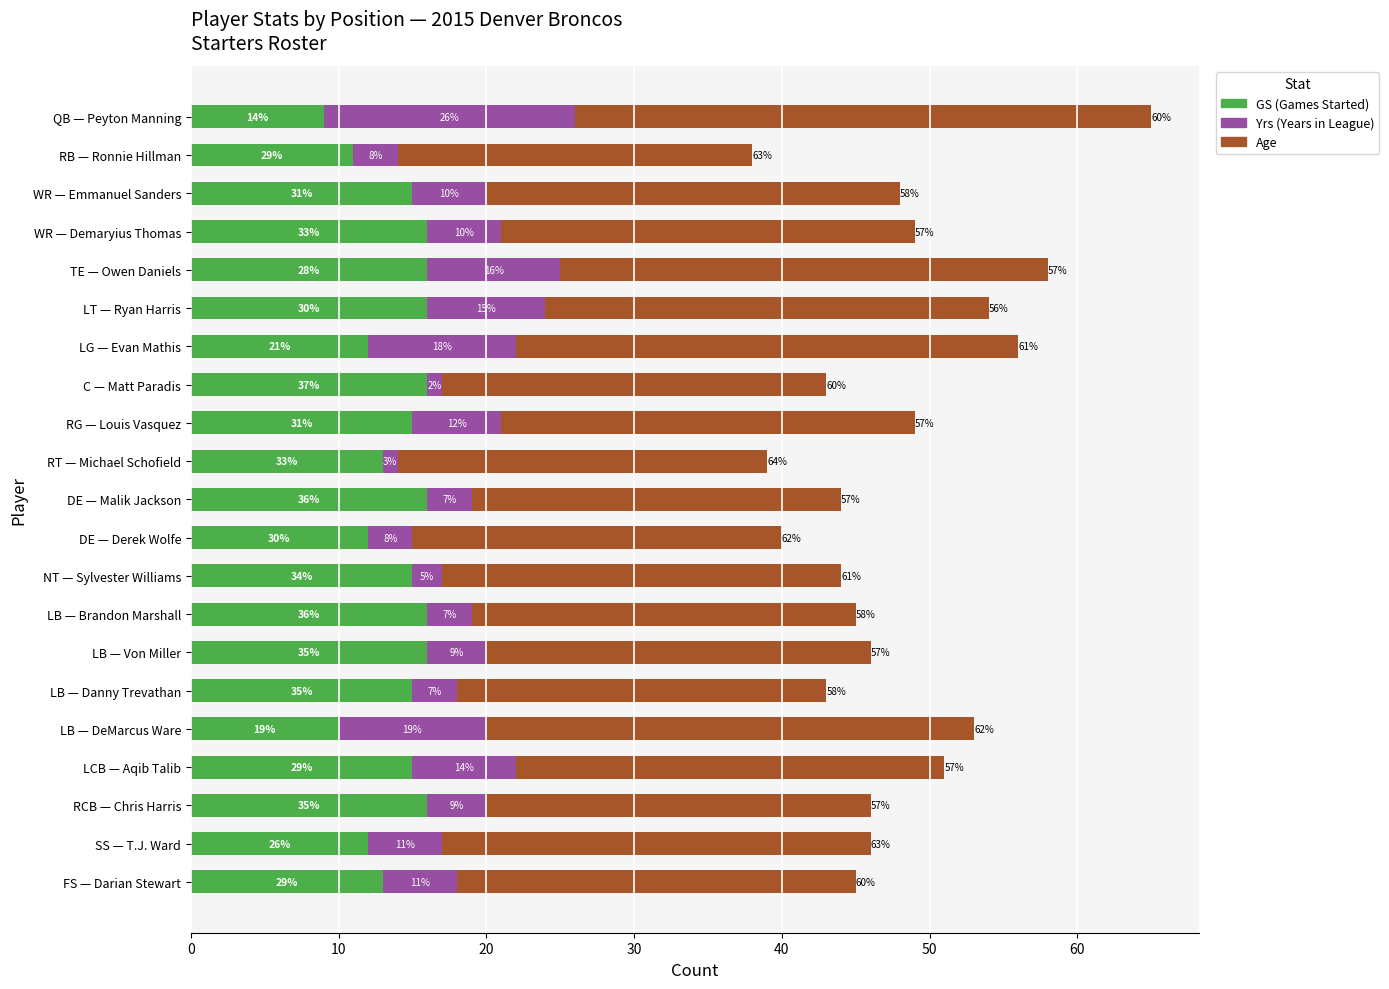

Is it true that GS equals 16 at LT — Ryan Harris?

True